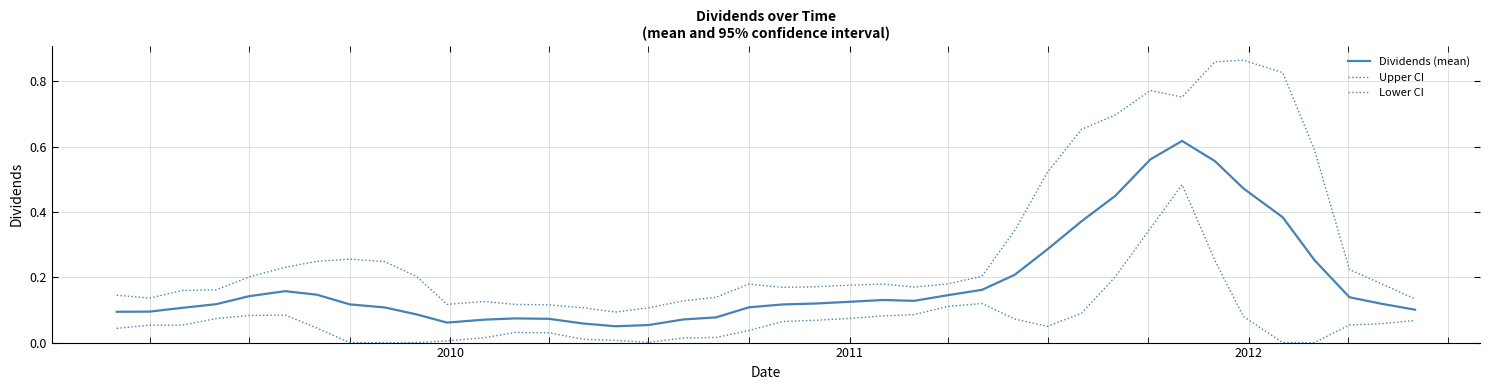

True or false: Dividends (mean) and Upper CI cross at least once.

False